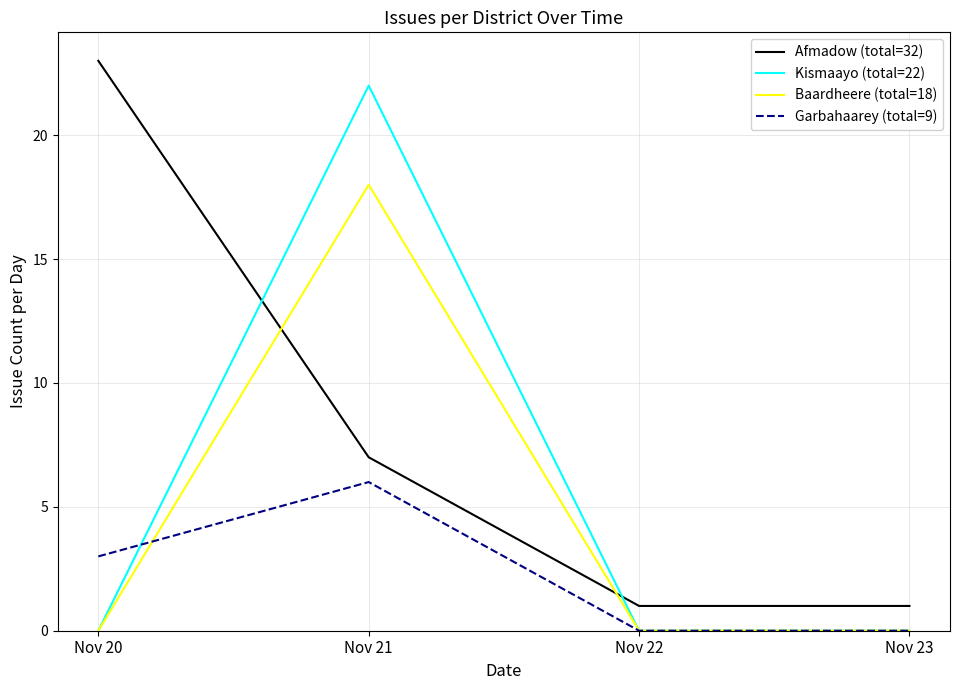

True or false: Afmadow (total=32) and Kismaayo (total=22) cross at least once.

True